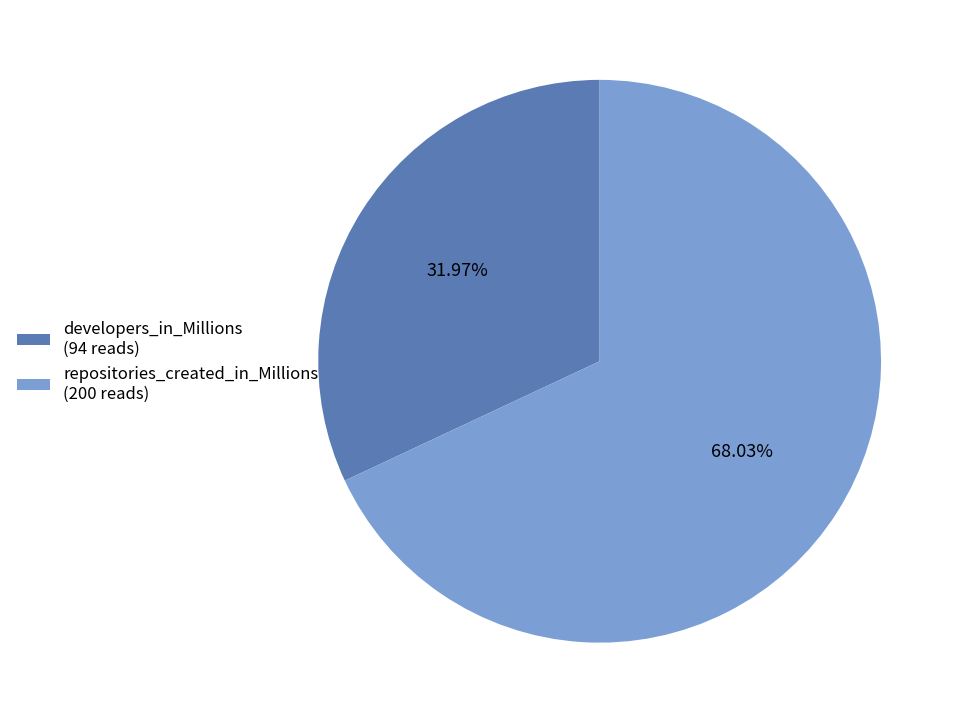

Which category has the smallest portion of the pie?

developers_in_Millions